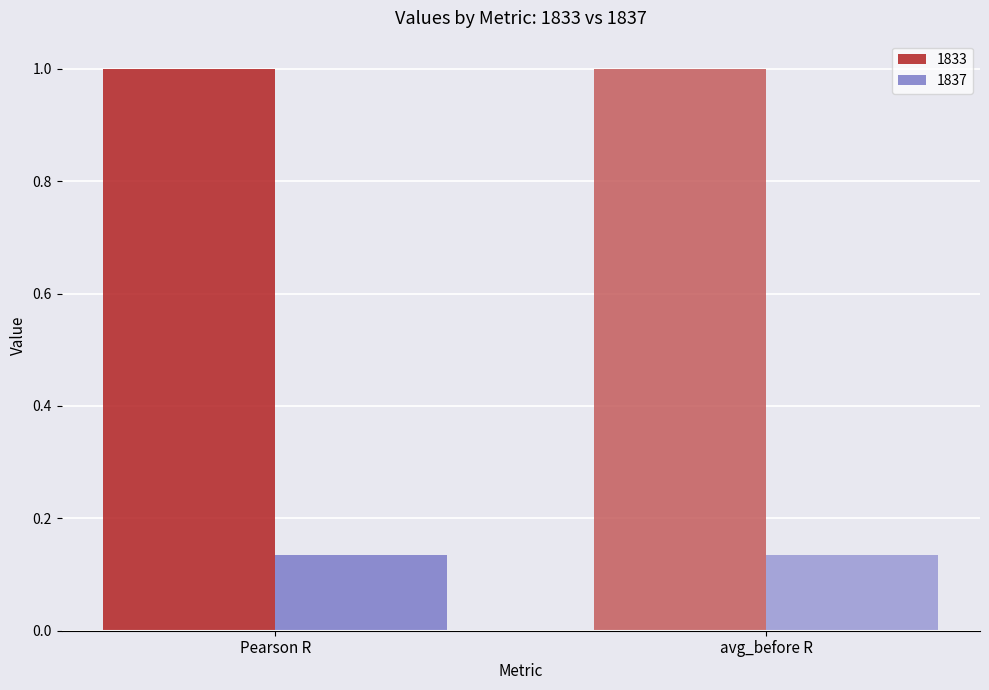

What is the label of the 1st bar from the right?

avg_before R